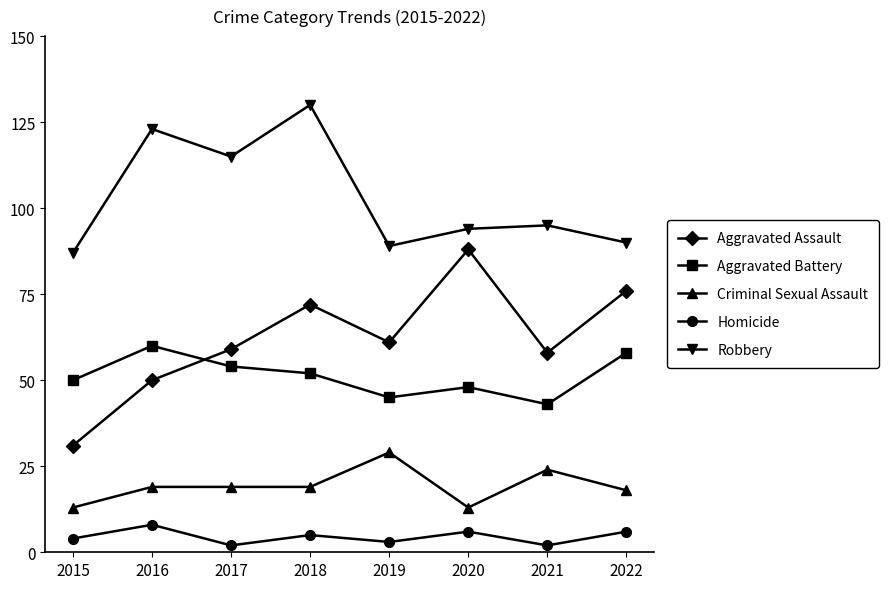

Is it true that Aggravated Battery equals 71 at 2021?

False